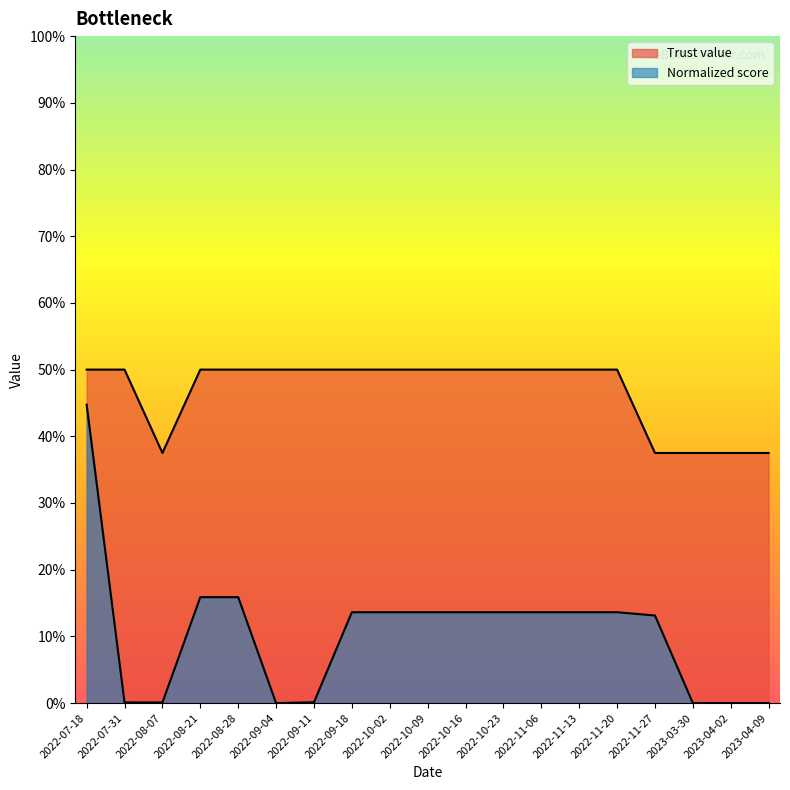

Between 2022-10-09 and 2023-03-30, which is larger?

2022-10-09